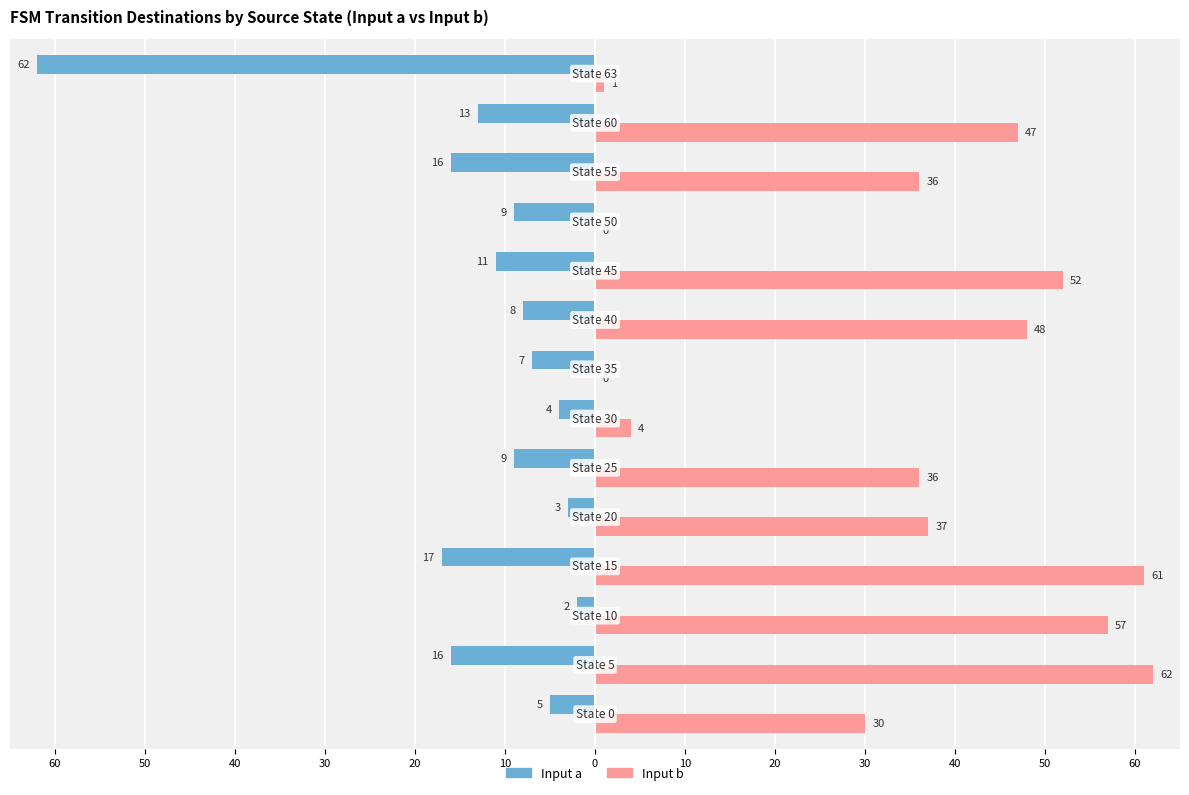

What are all the series names shown in the legend?

Input a, Input b